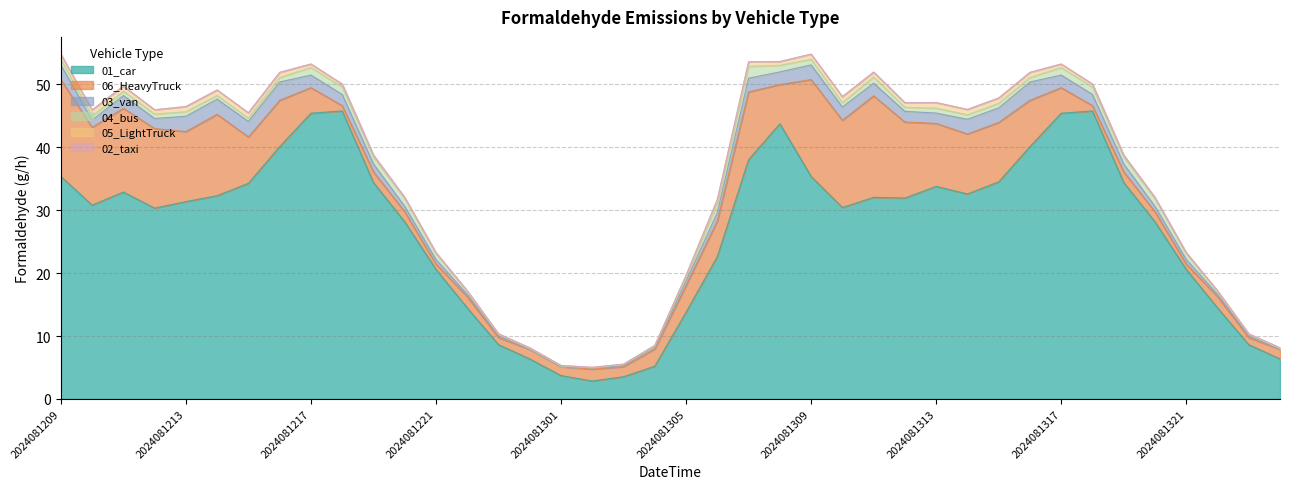

Reading left to right, transcribe all the data shown in this chart.

01_car_Formaldehyde: 2024081209=35.4	2024081210=30.8	2024081211=32.9	2024081212=30.3	2024081213=31.4	2024081214=32.3	2024081215=34.3	2024081216=40.1	2024081217=45.4	2024081218=45.8	2024081219=34.4	2024081220=28.2	2024081221=20.6	2024081222=14.5	2024081223=8.6	2024081300=6.4	2024081301=3.7	2024081302=2.8	2024081303=3.5	2024081304=5.2	2024081305=13.8	2024081306=22.6	2024081307=38.0	2024081308=43.8	2024081309=35.4	2024081310=30.4	2024081311=32.0	2024081312=31.9	2024081313=33.8	2024081314=32.6	2024081315=34.5	2024081316=40.1	2024081317=45.4	2024081318=45.8	2024081319=34.4	2024081320=28.2	2024081321=20.6	2024081322=14.5	2024081323=8.6	2024081400=6.4
06_HeavyTruck_Formaldehyde: 2024081209=15.4	2024081210=12.4	2024081211=13.3	2024081212=12.7	2024081213=11.1	2024081214=12.9	2024081215=7.4	2024081216=7.4	2024081217=4.1	2024081218=0.8	2024081219=1.7	2024081220=1.6	2024081221=0.8	2024081222=1.8	2024081223=1.1	2024081300=1.5	2024081301=1.4	2024081302=1.9	2024081303=1.6	2024081304=2.7	2024081305=4.2	2024081306=5.7	2024081307=10.8	2024081308=6.2	2024081309=15.4	2024081310=13.9	2024081311=16.1	2024081312=12.1	2024081313=10.0	2024081314=9.5	2024081315=9.4	2024081316=7.4	2024081317=4.1	2024081318=0.8	2024081319=1.7	2024081320=1.6	2024081321=0.8	2024081322=1.8	2024081323=1.1	2024081400=1.5
03_van_Formaldehyde: 2024081209=2.3	2024081210=1.2	2024081211=2.0	2024081212=1.6	2024081213=2.4	2024081214=2.4	2024081215=2.5	2024081216=2.9	2024081217=2.0	2024081218=1.8	2024081219=1.3	2024081220=0.8	2024081221=0.7	2024081222=0.4	2024081223=0.3	2024081300=0.0	2024081301=0.0	2024081302=0.2	2024081303=0.2	2024081304=0.3	2024081305=0.7	2024081306=1.3	2024081307=2.2	2024081308=2.0	2024081309=2.3	2024081310=2.1	2024081311=2.0	2024081312=1.7	2024081313=1.6	2024081314=2.3	2024081315=2.3	2024081316=2.9	2024081317=2.0	2024081318=1.8	2024081319=1.3	2024081320=0.8	2024081321=0.7	2024081322=0.4	2024081323=0.3	2024081400=0.0
04_bus_Formaldehyde: 2024081209=0.9	2024081210=0.6	2024081211=0.7	2024081212=0.7	2024081213=0.7	2024081214=0.6	2024081215=0.5	2024081216=0.7	2024081217=1.2	2024081218=1.2	2024081219=1.1	2024081220=1.2	2024081221=0.9	2024081222=0.5	2024081223=0.2	2024081300=0.1	2024081301=0.1	2024081302=0.0	2024081303=0.2	2024081304=0.1	2024081305=0.6	2024081306=1.5	2024081307=1.9	2024081308=1.0	2024081309=0.9	2024081310=0.7	2024081311=1.0	2024081312=0.7	2024081313=0.8	2024081314=0.7	2024081315=0.7	2024081316=0.7	2024081317=1.2	2024081318=1.2	2024081319=1.1	2024081320=1.2	2024081321=0.9	2024081322=0.5	2024081323=0.2	2024081400=0.1
05_LightTruck_Formaldehyde: 2024081209=0.8	2024081210=1.0	2024081211=0.8	2024081212=0.7	2024081213=0.8	2024081214=0.9	2024081215=0.9	2024081216=0.8	2024081217=0.6	2024081218=0.5	2024081219=0.3	2024081220=0.2	2024081221=0.2	2024081222=0.1	2024081223=0.1	2024081300=0.1	2024081301=0.1	2024081302=0.1	2024081303=0.1	2024081304=0.2	2024081305=0.3	2024081306=0.6	2024081307=0.7	2024081308=0.6	2024081309=0.8	2024081310=1.0	2024081311=0.8	2024081312=0.7	2024081313=0.9	2024081314=0.8	2024081315=0.8	2024081316=0.8	2024081317=0.6	2024081318=0.5	2024081319=0.3	2024081320=0.2	2024081321=0.2	2024081322=0.1	2024081323=0.1	2024081400=0.1
02_taxi_Formaldehyde: 2024081209=0.0	2024081210=0.0	2024081211=0.0	2024081212=0.0	2024081213=0.0	2024081214=0.0	2024081215=0.0	2024081216=0.0	2024081217=0.0	2024081218=0.0	2024081219=0.0	2024081220=0.0	2024081221=0.0	2024081222=0.0	2024081223=0.0	2024081300=0.0	2024081301=0.0	2024081302=0.0	2024081303=0.0	2024081304=0.0	2024081305=0.0	2024081306=0.0	2024081307=0.0	2024081308=0.0	2024081309=0.0	2024081310=0.0	2024081311=0.0	2024081312=0.0	2024081313=0.0	2024081314=0.0	2024081315=0.0	2024081316=0.0	2024081317=0.0	2024081318=0.0	2024081319=0.0	2024081320=0.0	2024081321=0.0	2024081322=0.0	2024081323=0.0	2024081400=0.0